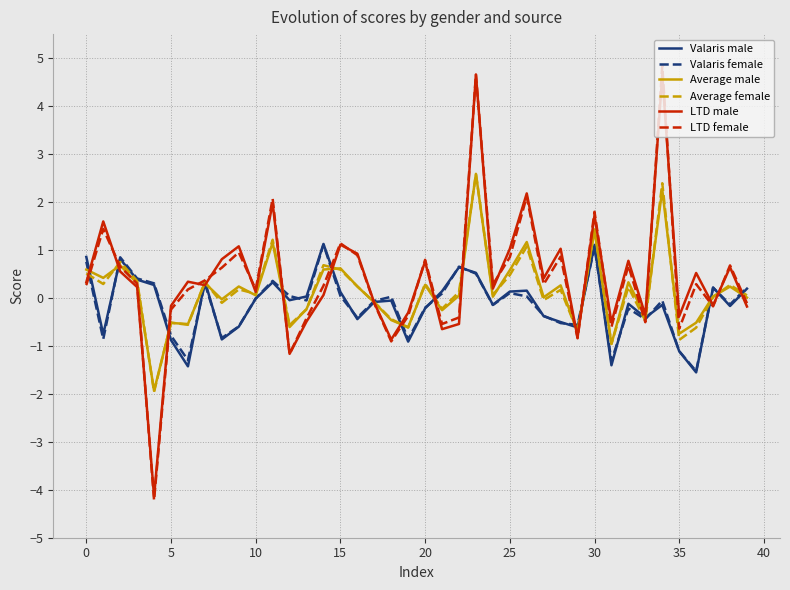

What is the difference between the maximum and minimum values in the LTD female series?

9.1